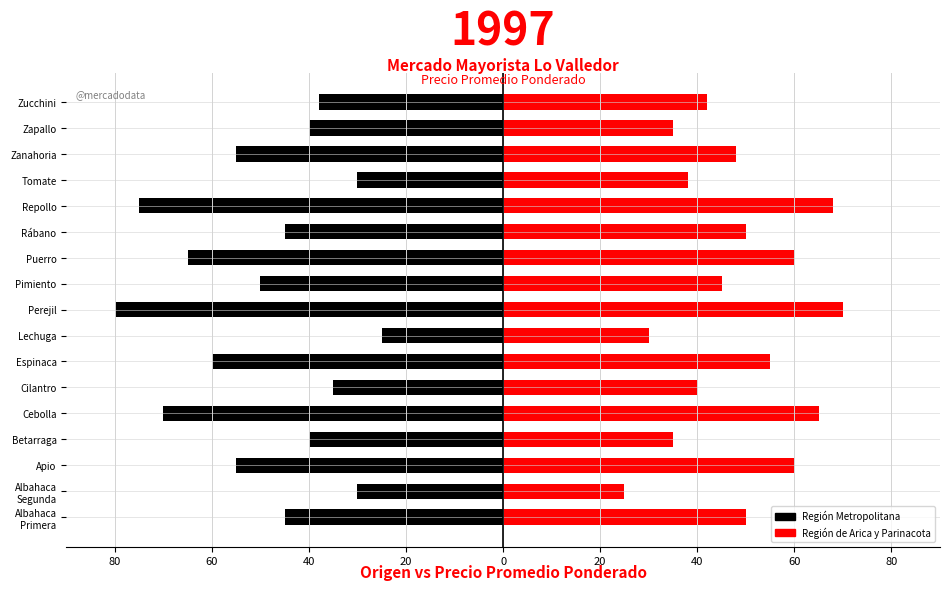

What is the average value of the Región Metropolitana series?

-49